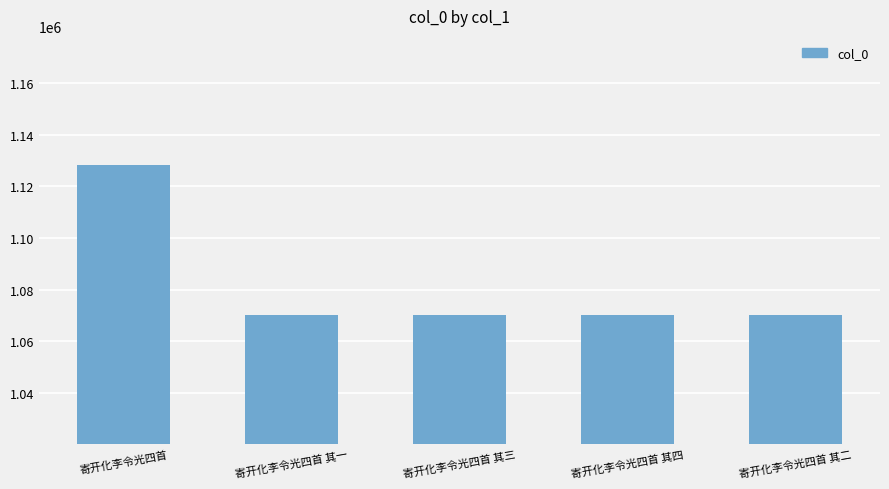

Is it true that the value at 寄开化李令光四首 其一 is 1070183?

True